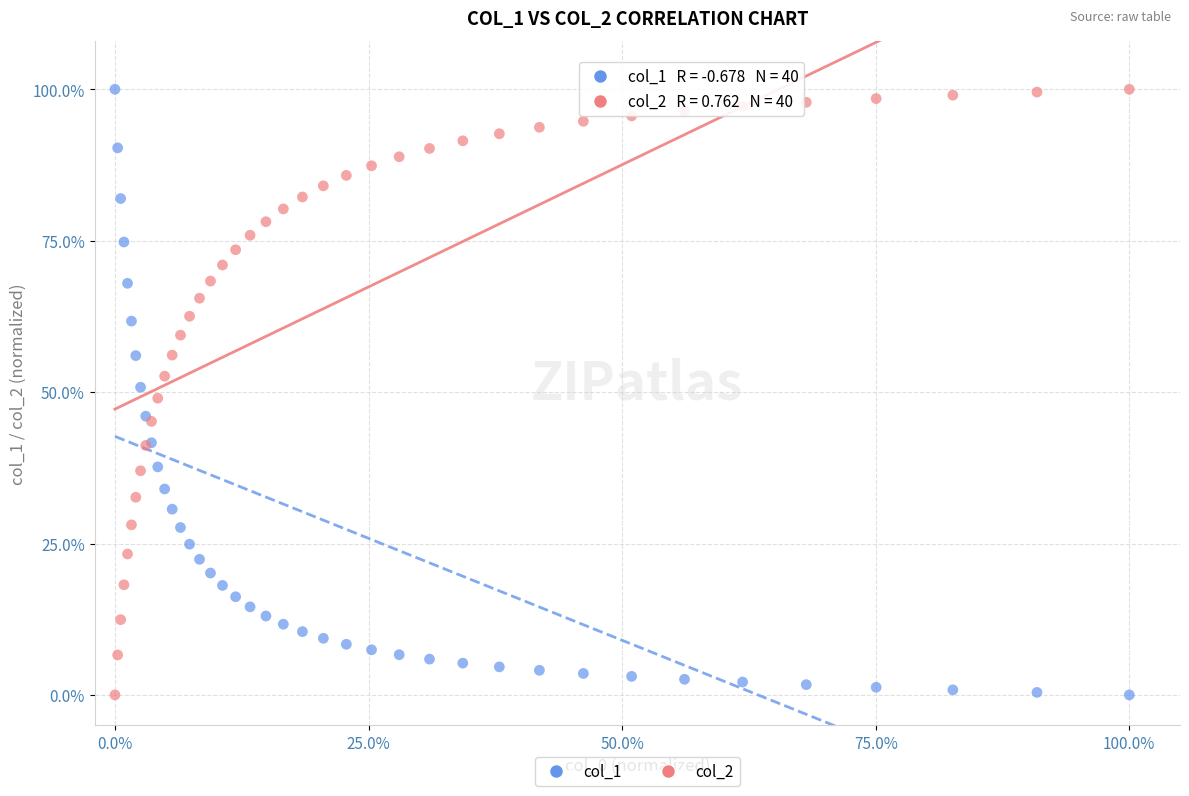

What are all the series names shown in the legend?

col_1, col_2